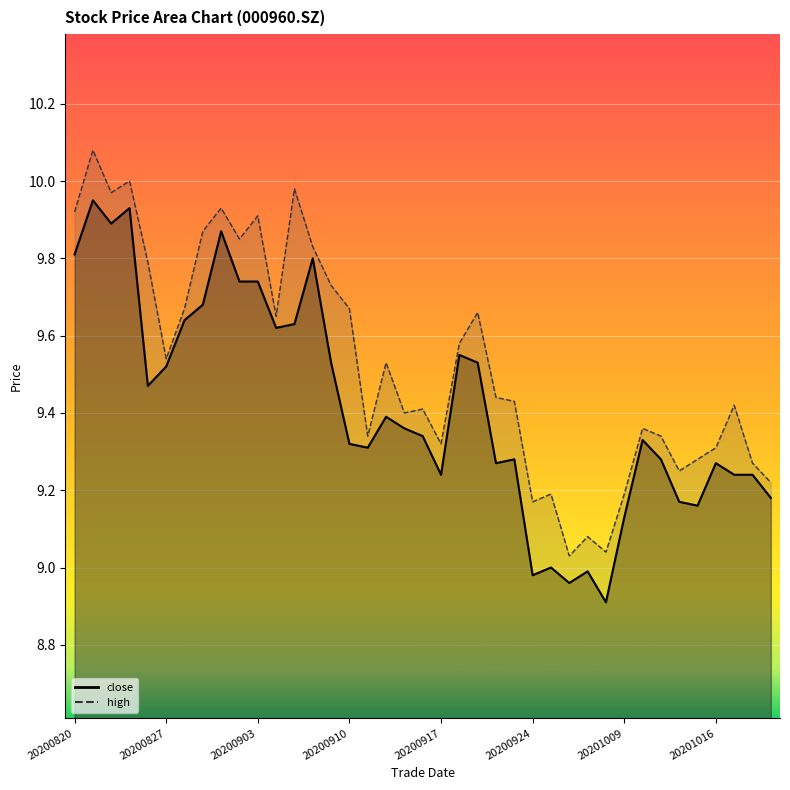

At which category is the sum across all series the highest?

20200821